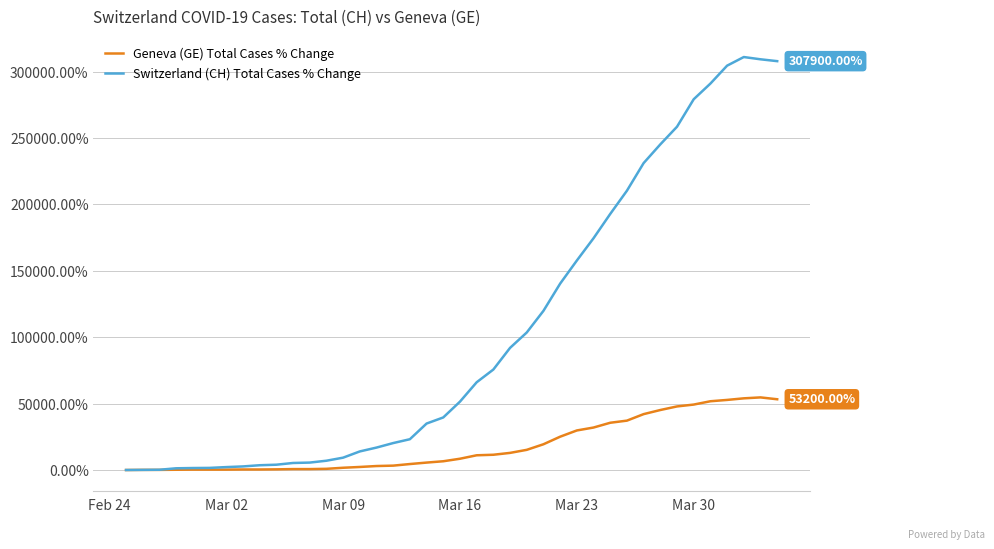

What are all the series names shown in the legend?

Geneva (GE) Total Cases % Change, Switzerland (CH) Total Cases % Change